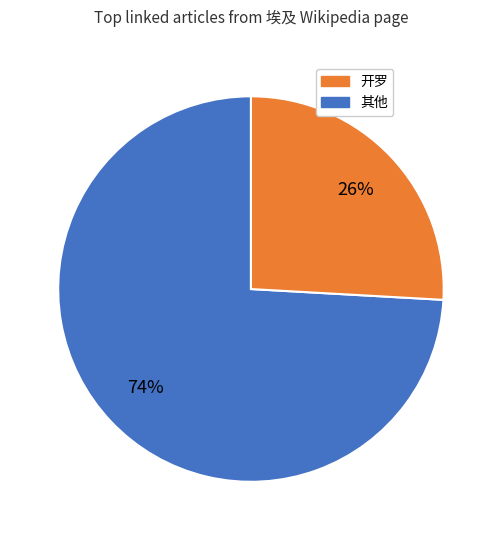

How many segments does this pie chart have?

2